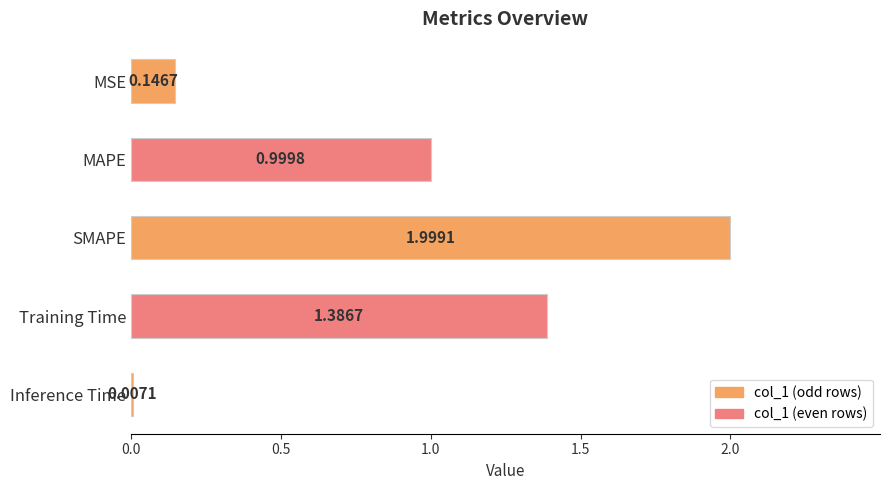

Which category has the highest value across all series?

SMAPE